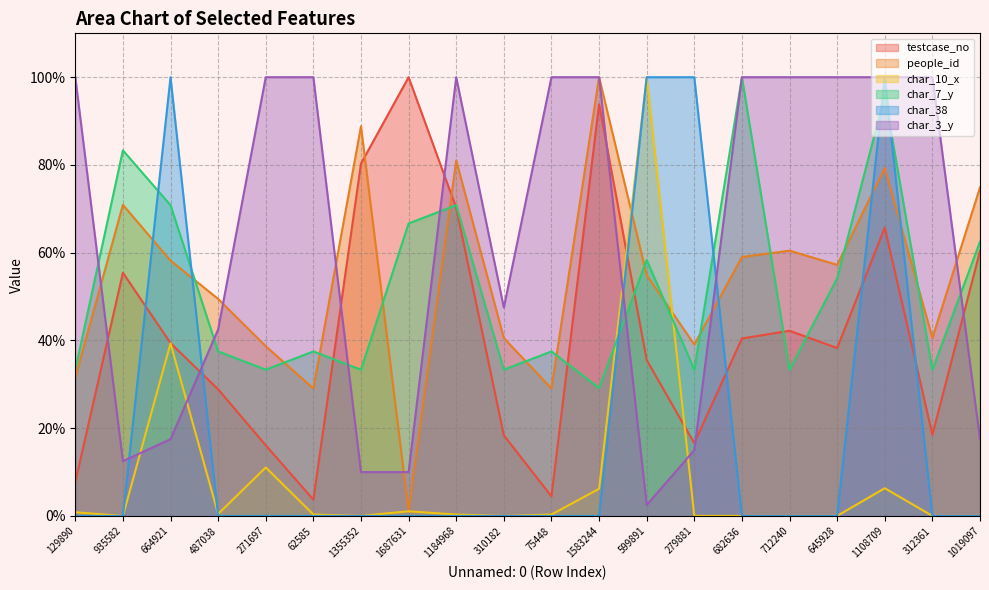

What is the sum of all char_38 values?

400.0